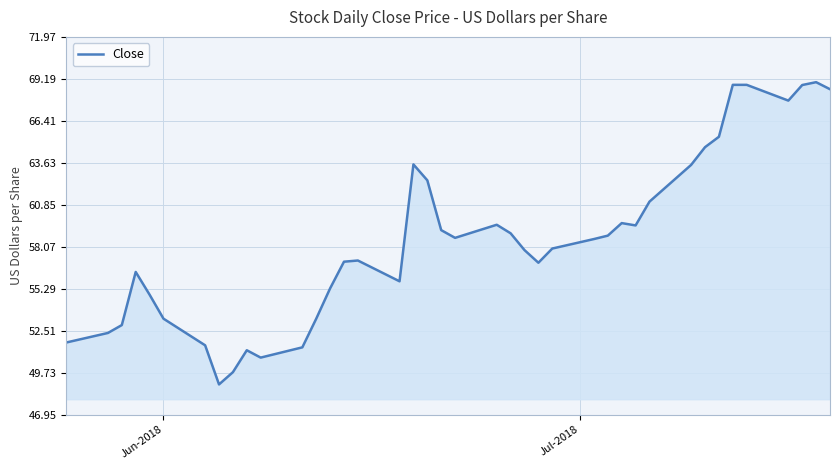

What is the greatest value displayed?

69.0